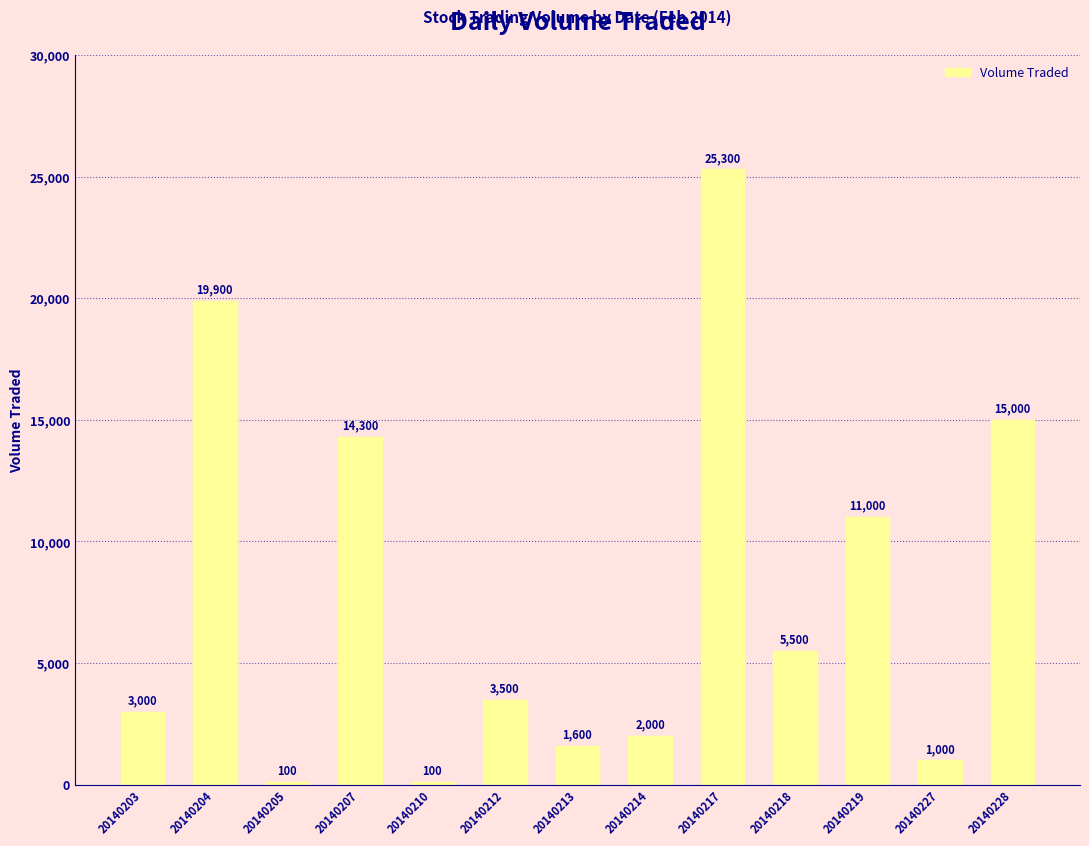

Reading right to left, what are all the values shown in this chart?

20140228=15000	20140227=1000	20140219=11000	20140218=5500	20140217=25300	20140214=2000	20140213=1600	20140212=3500	20140210=100	20140207=14300	20140205=100	20140204=19900	20140203=3000